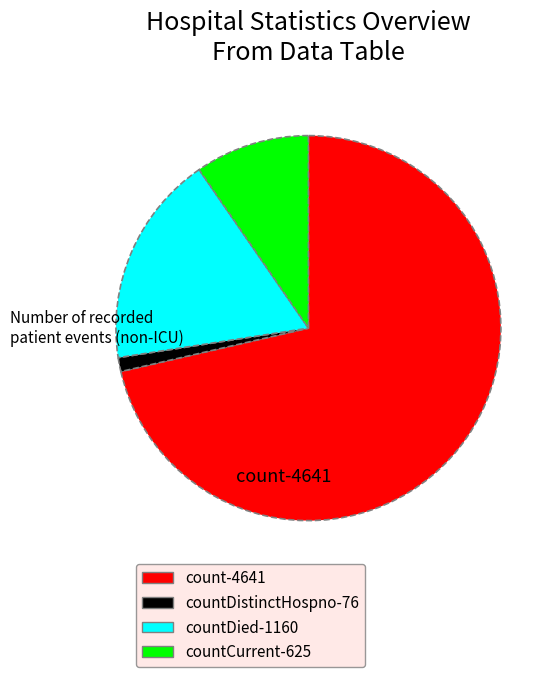

Is there a majority slice in this chart?

Yes